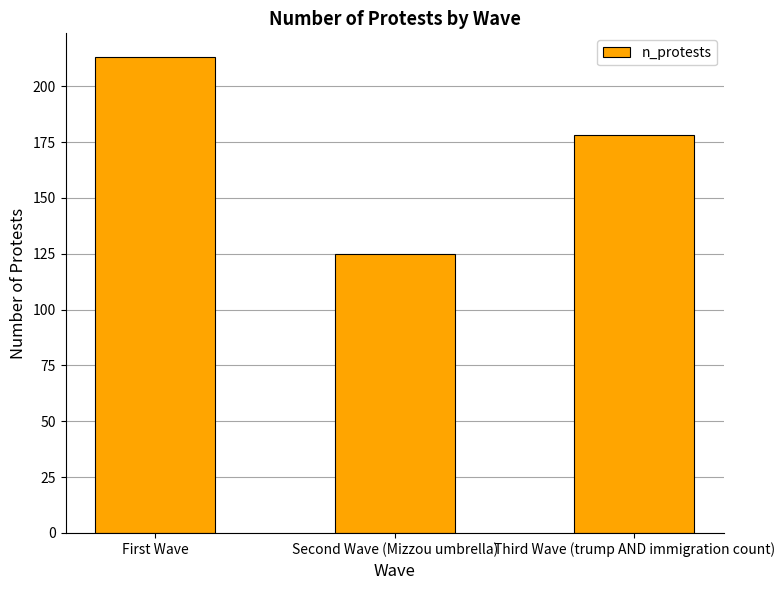

Reading left to right, what are all the values shown in this chart?

First Wave=213	Second Wave (Mizzou umbrella)=125	Third Wave (trump AND immigration count)=178